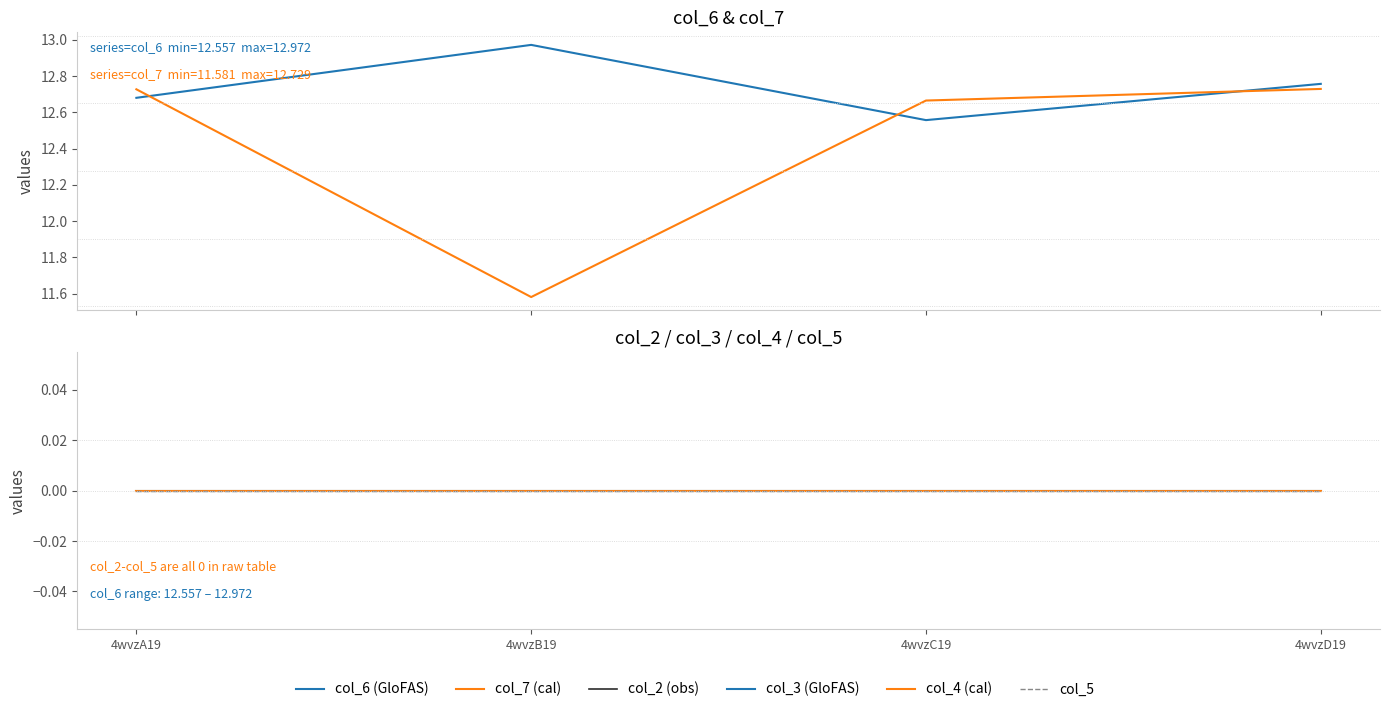

What is the maximum value shown in the chart?

13.0